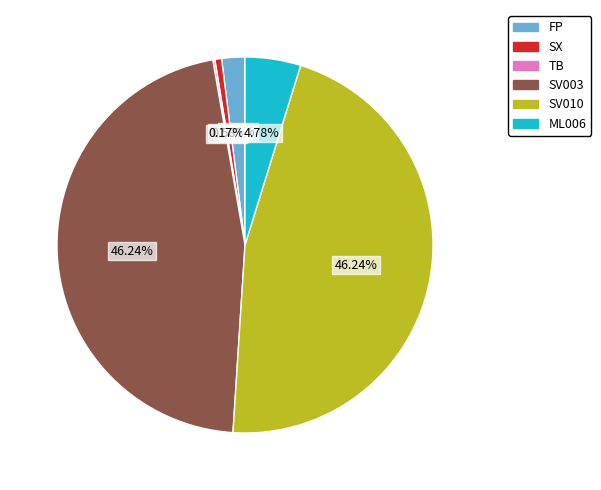

How much of the chart is everything except ML006?

95.2%